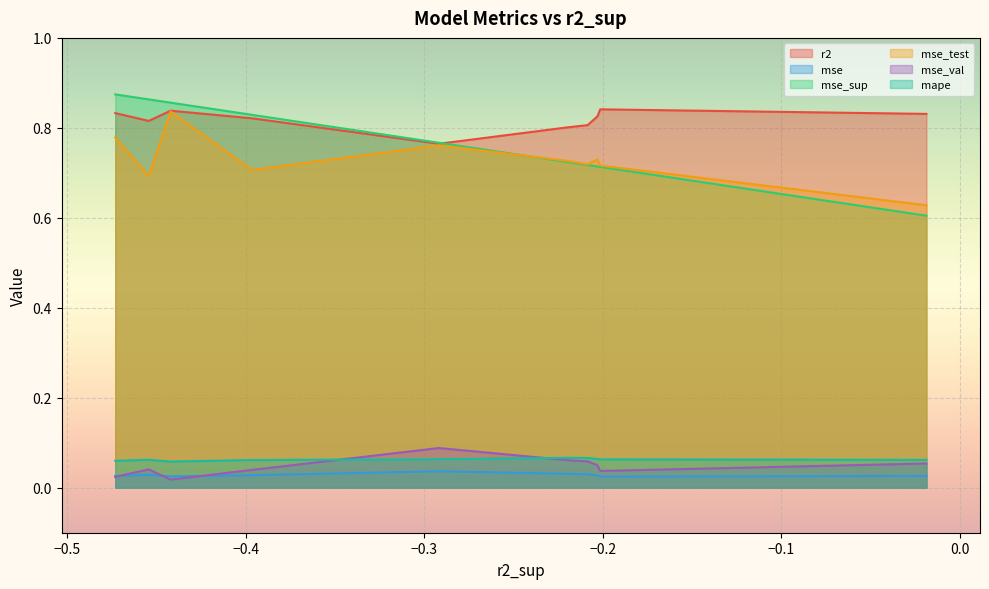

Count the mse values in the range 0 to 1.

10